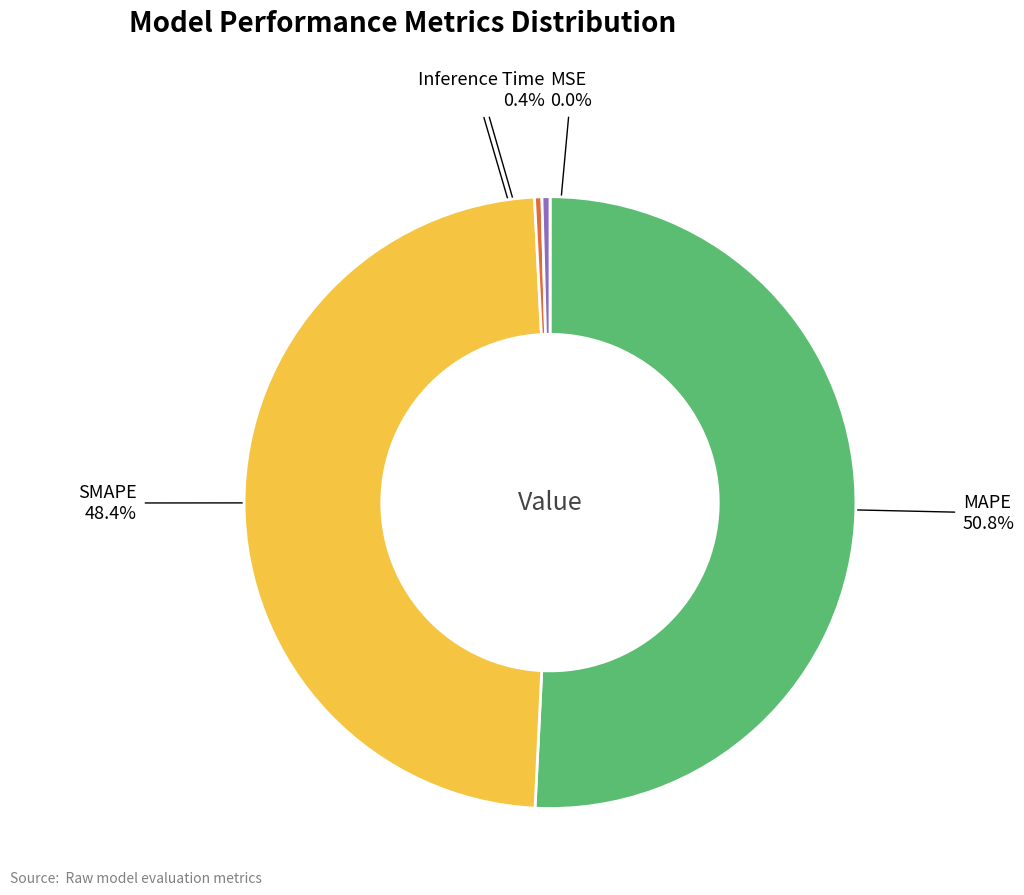

Is there any slice that represents more than half of the pie?

Yes